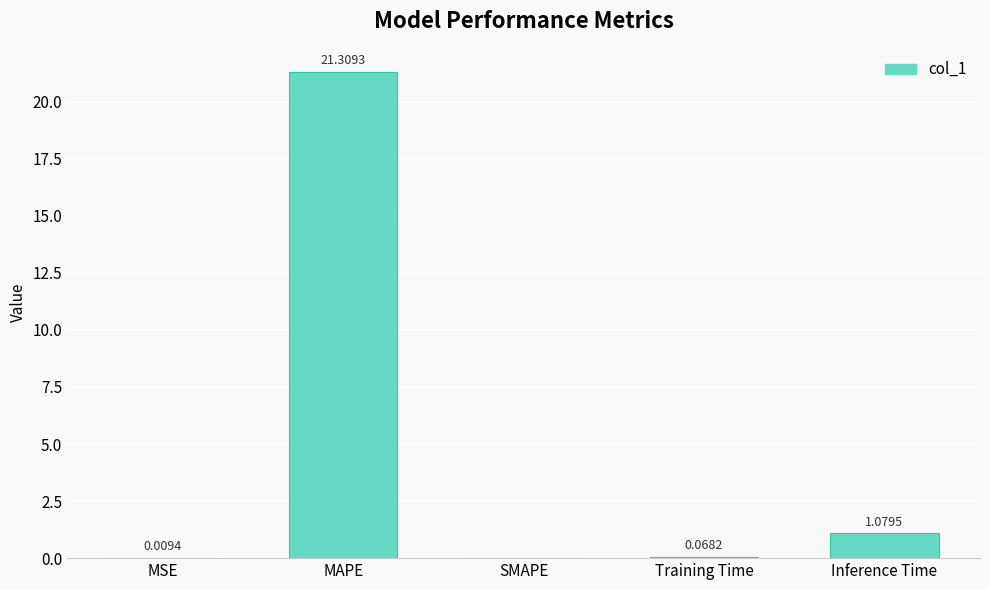

What is the average value?

4.5